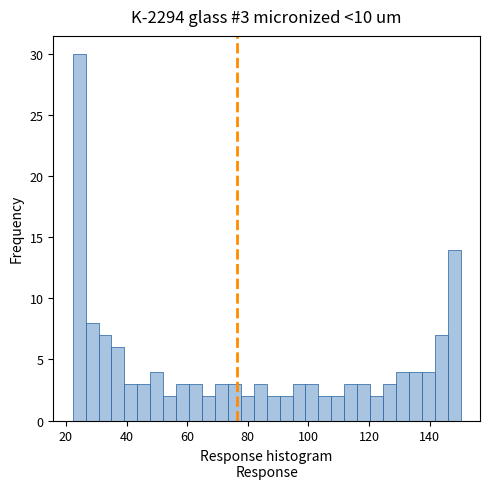

Around what value on the x-axis is the tallest bar? Give the approximate position of its centre, as read against the axis.

24